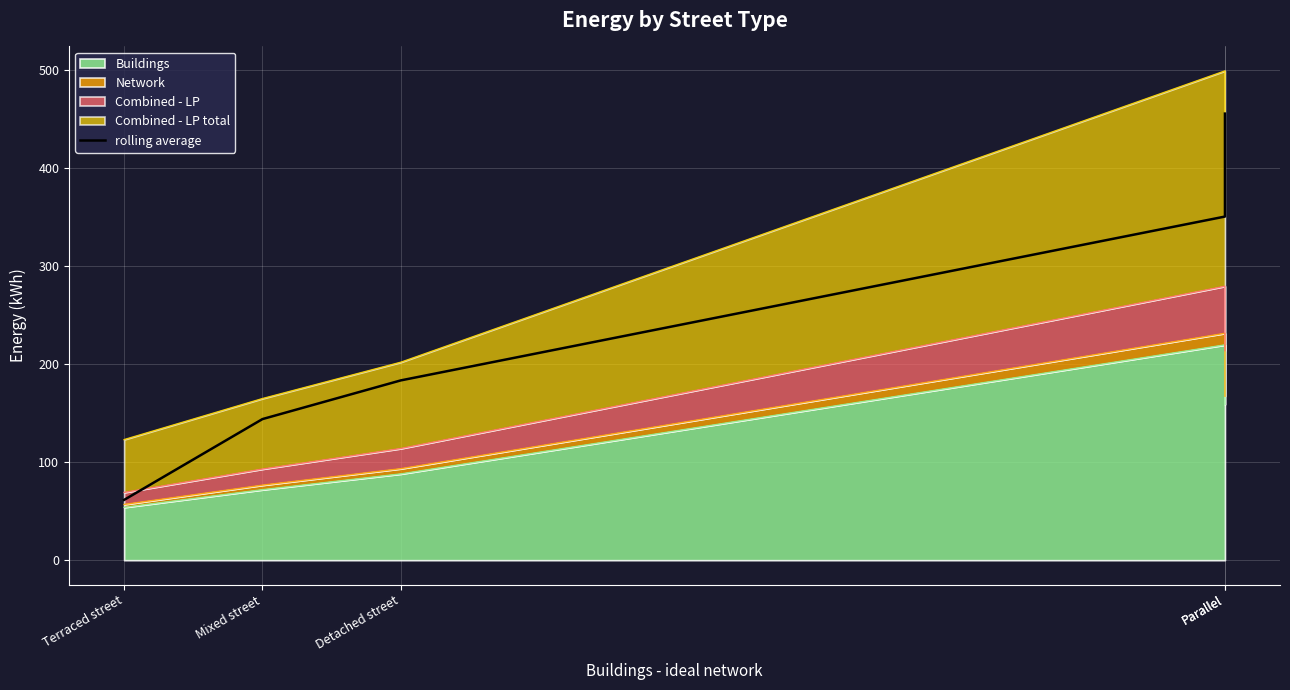

Does the chart display data point markers on the line(s)?

No